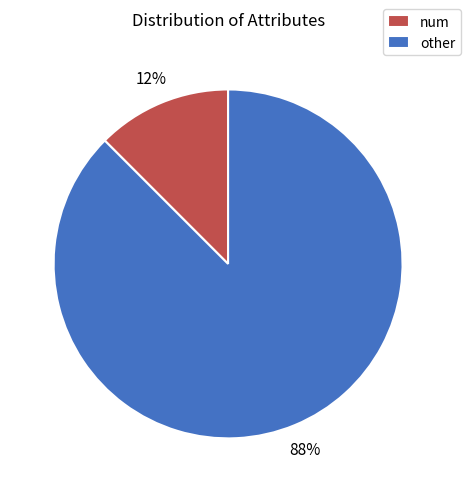

Combined, do num and other account for over 50%?

Yes